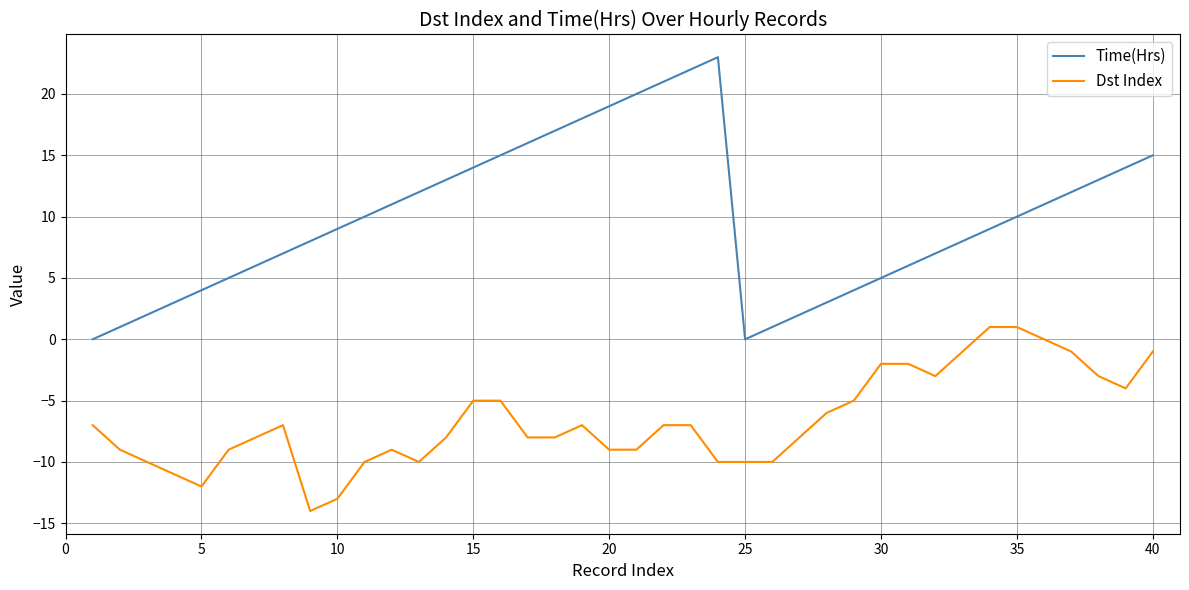

Which series has the widest spread of values?

Time(Hrs)